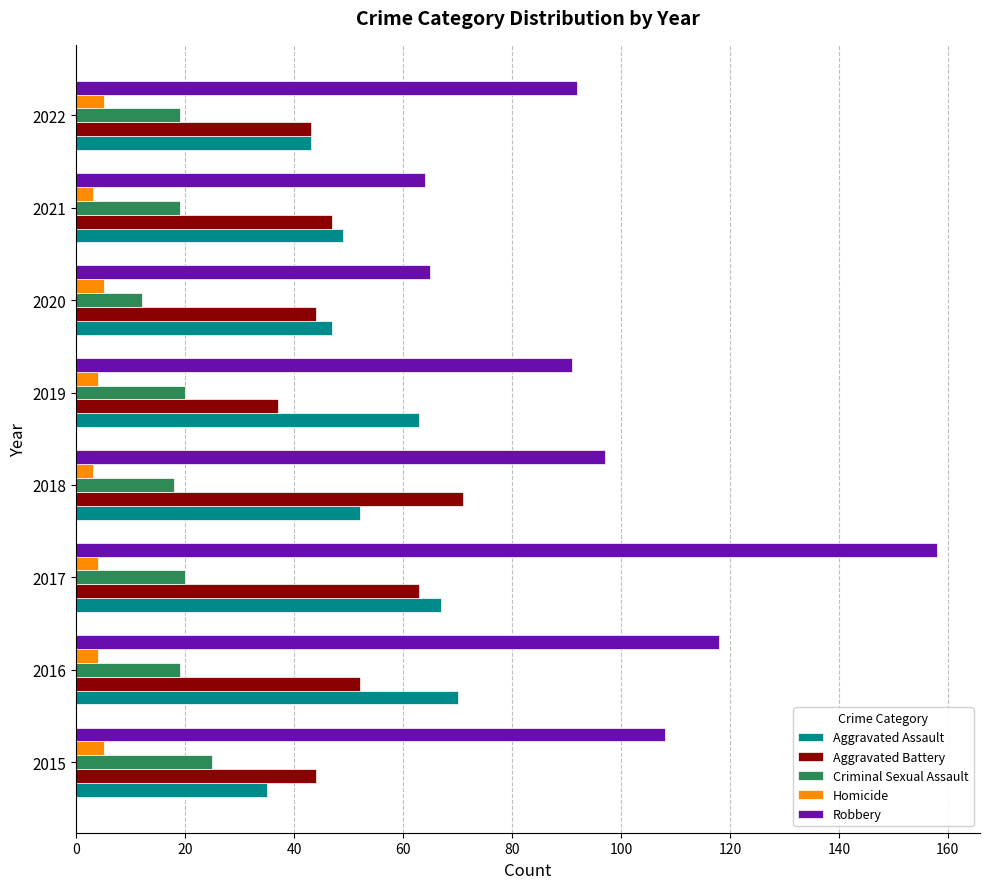

The Criminal Sexual Assault series shows 32 at 2016. True or false?

False